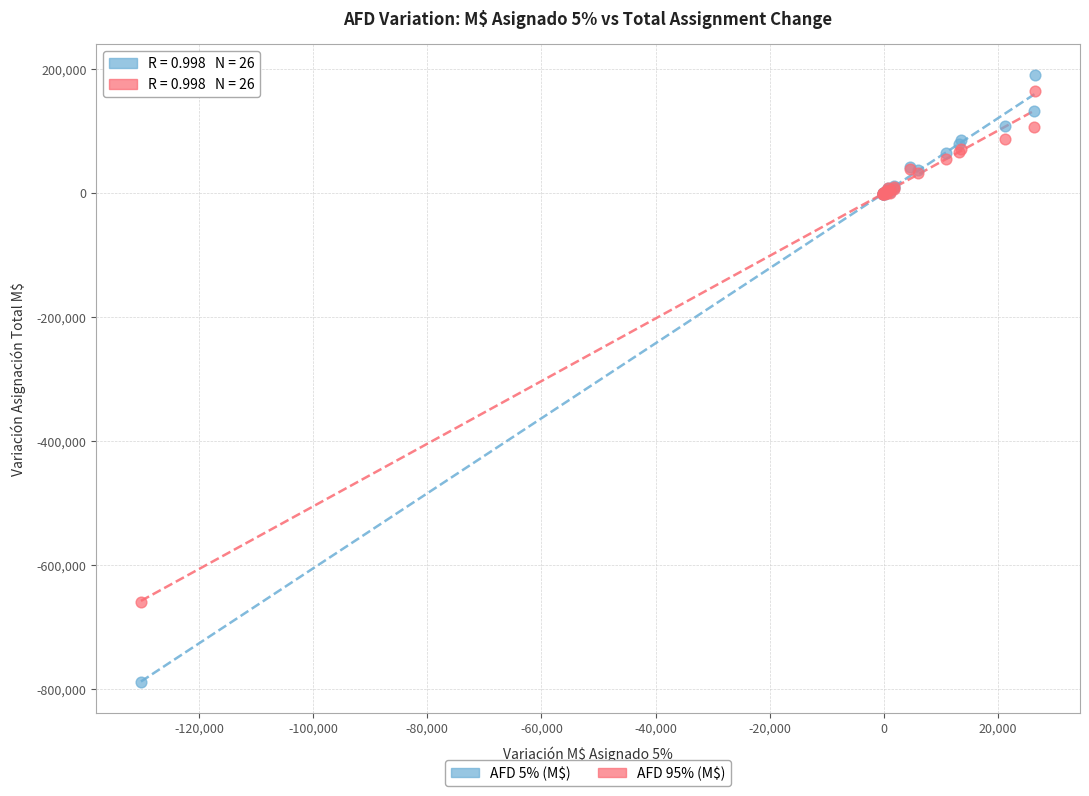

Which series has the widest spread of Y values?

AFD 5% (M$)